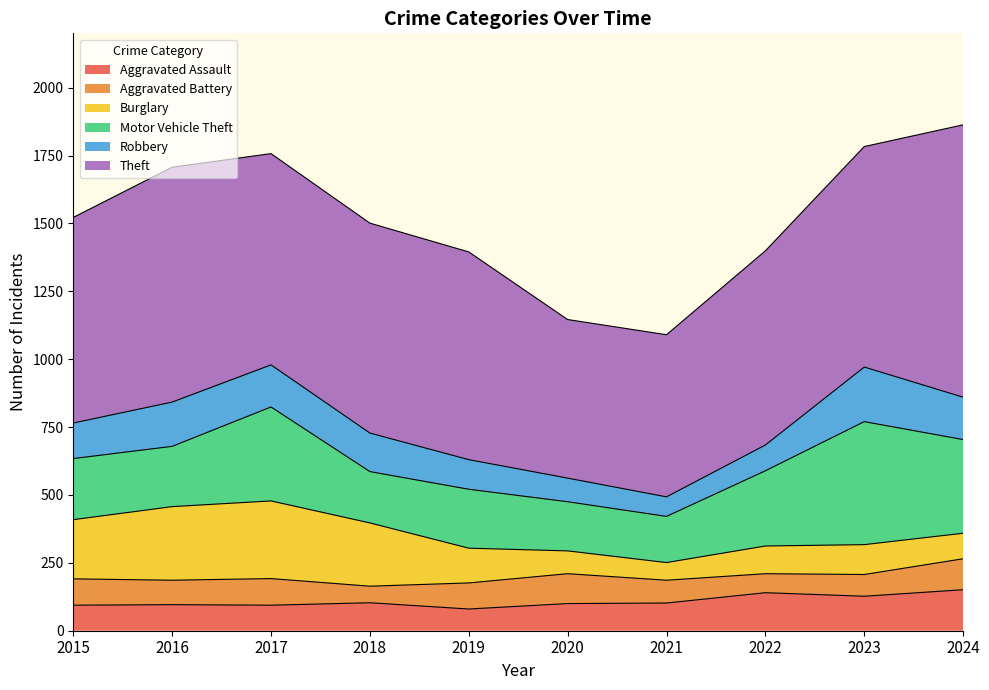

At which category is the sum across all series the highest?

2024